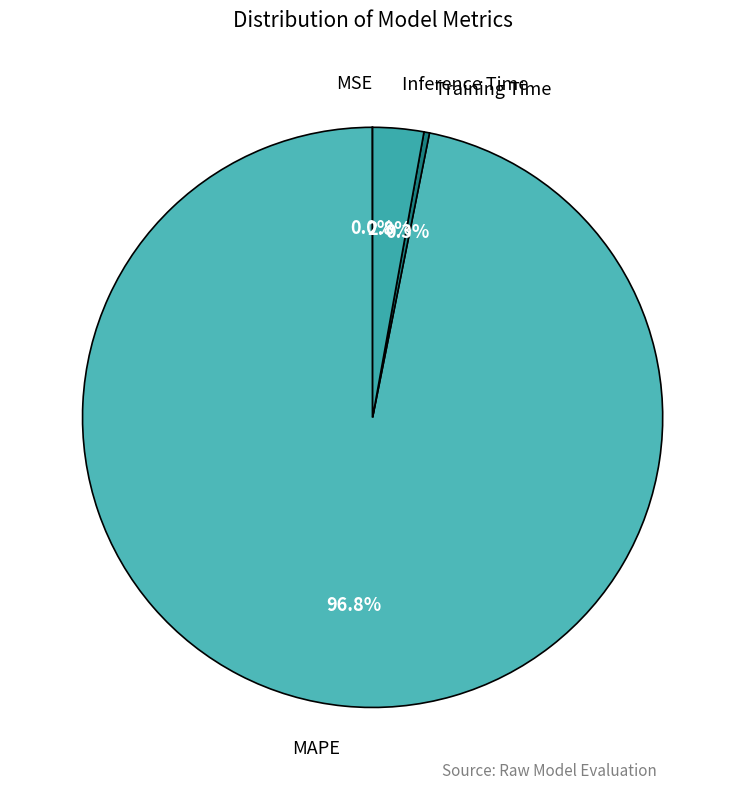

What percentage is the MAPE slice, to the nearest percent?

97%